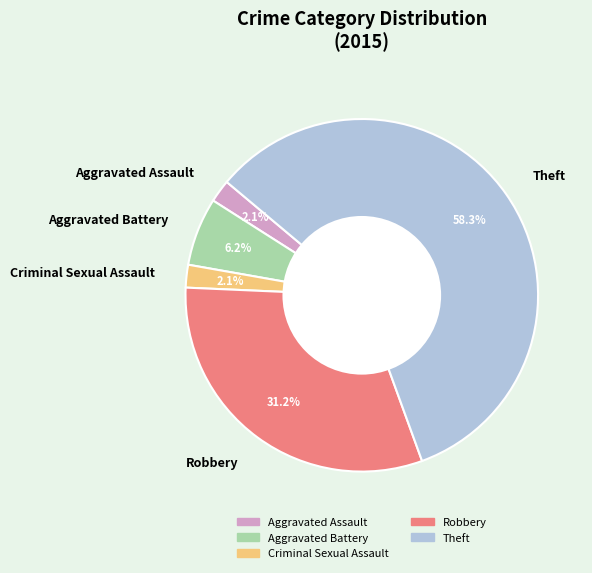

To the nearest percent, what is the combined percentage of Robbery and Criminal Sexual Assault?

33%